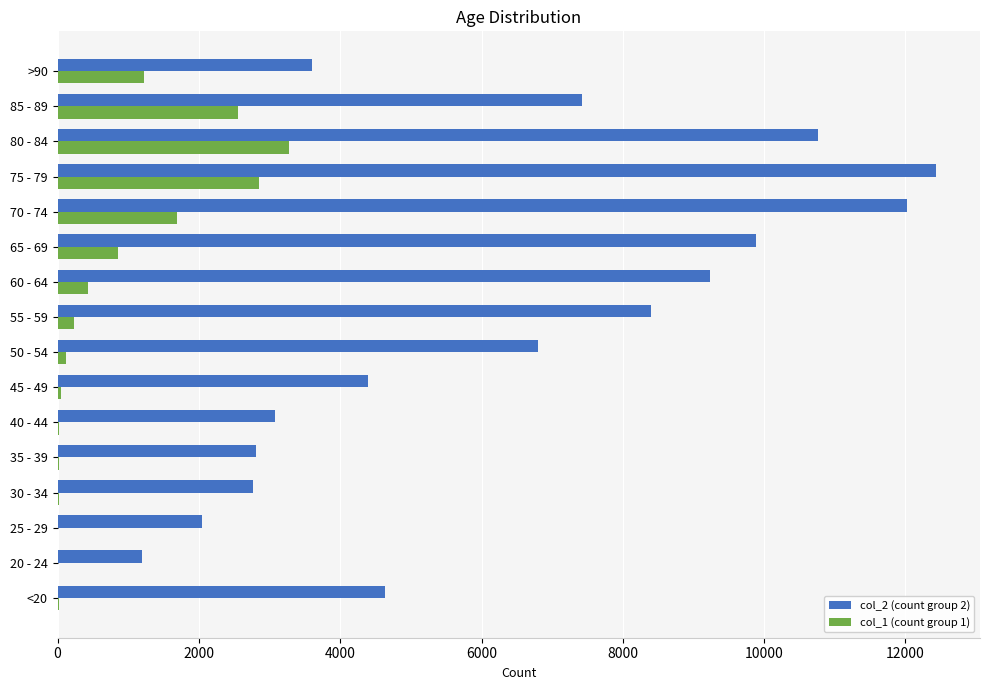

The value of col_2 (count group 2) at <20 is 4641. True or false?

True